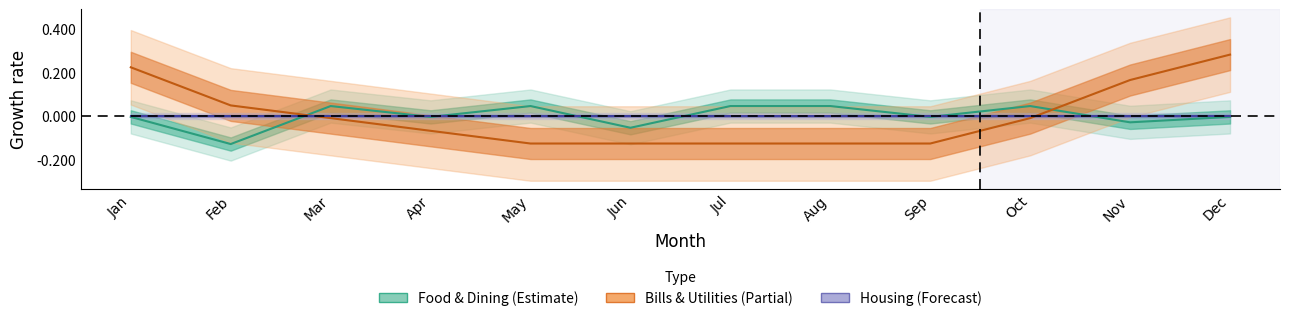

Between Apr and Jun, which series saw the biggest shift?

Bills & Utilities